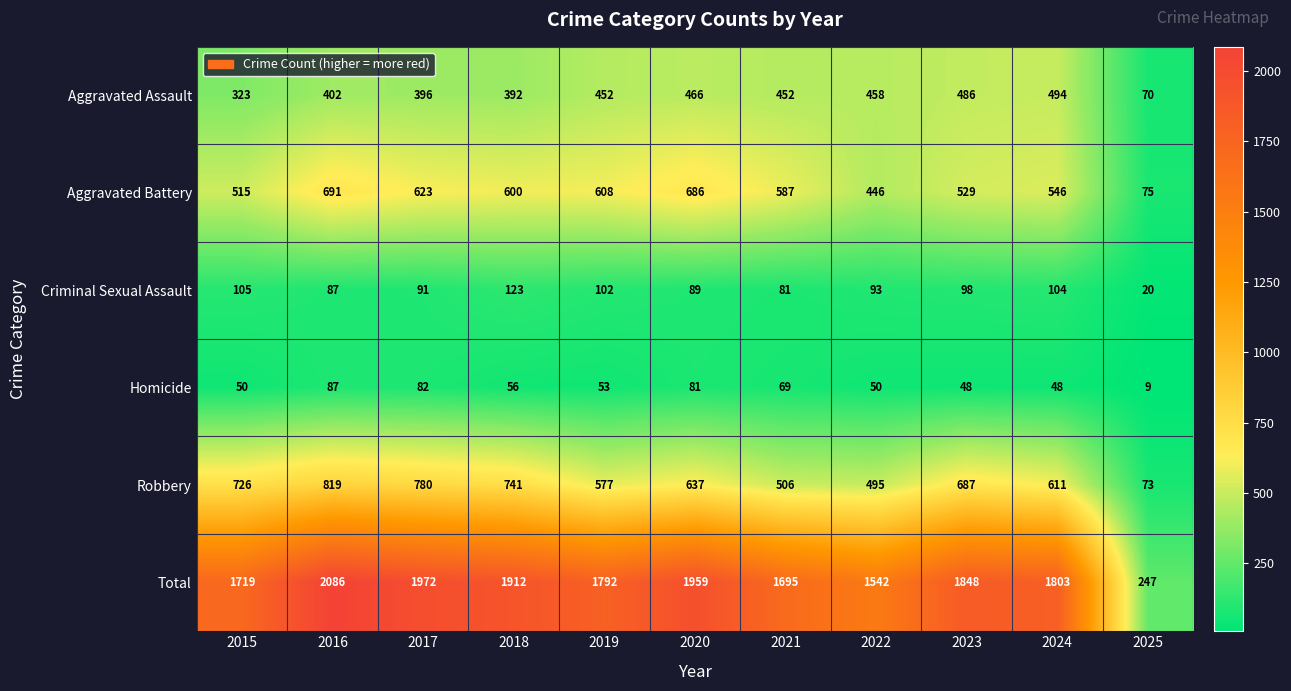

At which category is the sum across all series the highest?

2016